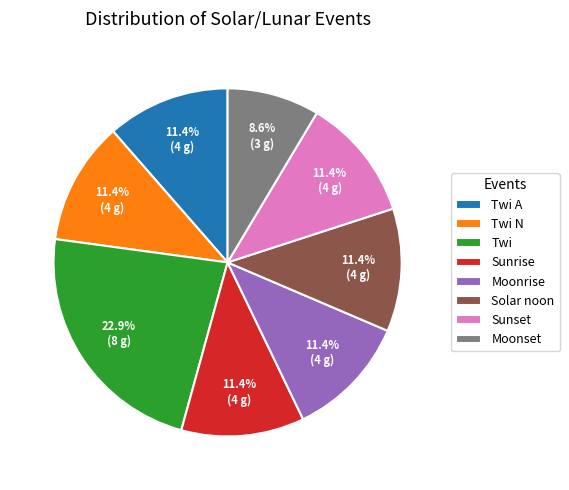

Count the number of slices in the pie.

8